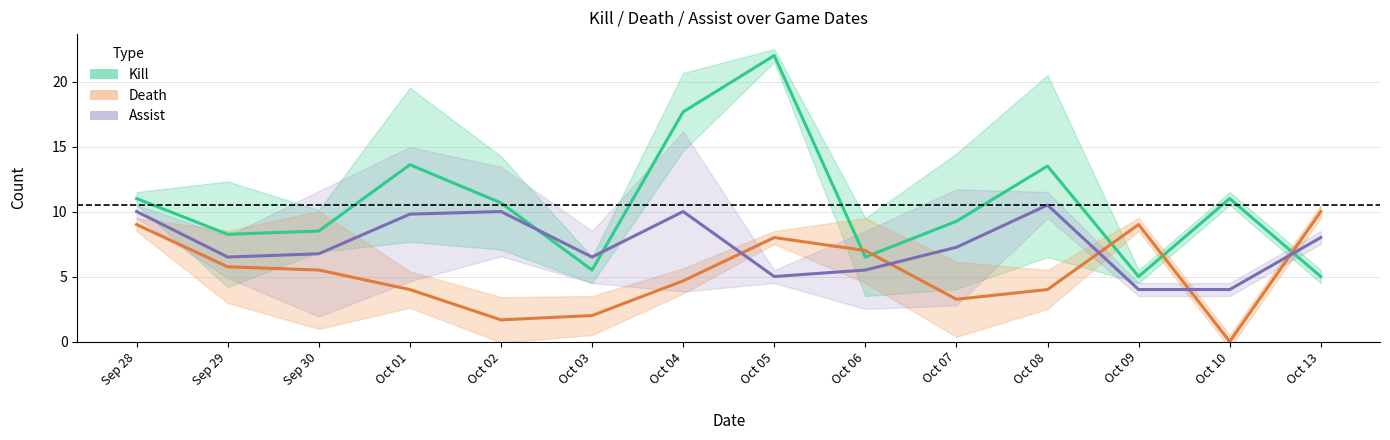

Which series changed the most between Sep 28 and Oct 07?

Death